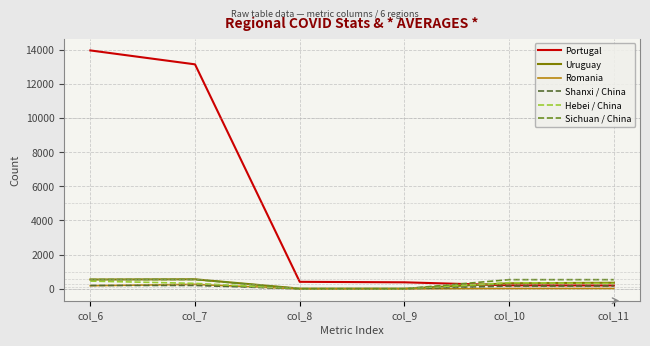

True or false: Portugal and Sichuan / China cross at least once.

True